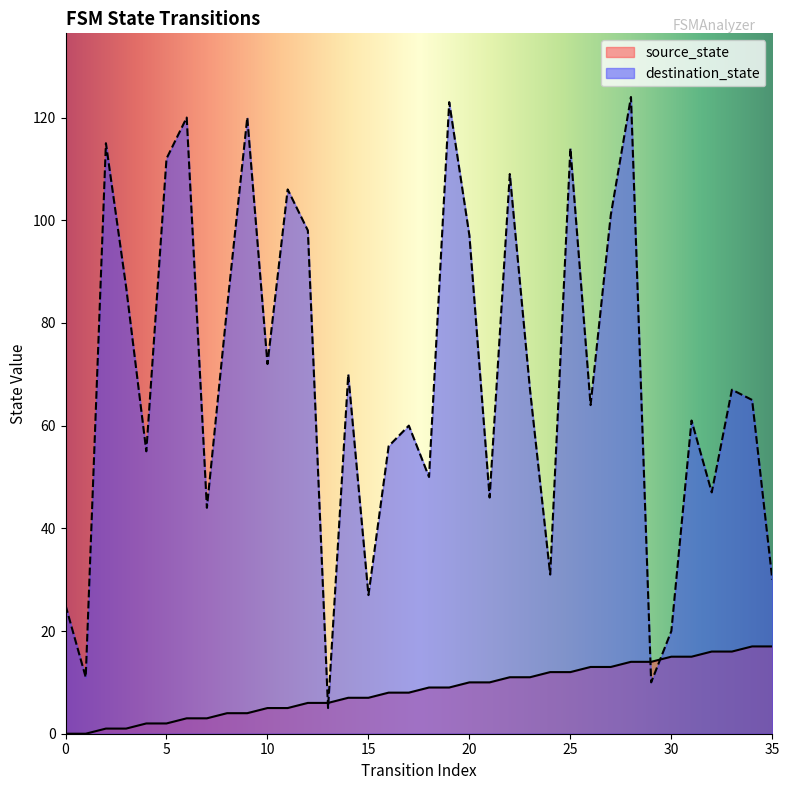

How many values in the destination_state series exceed 67?

16